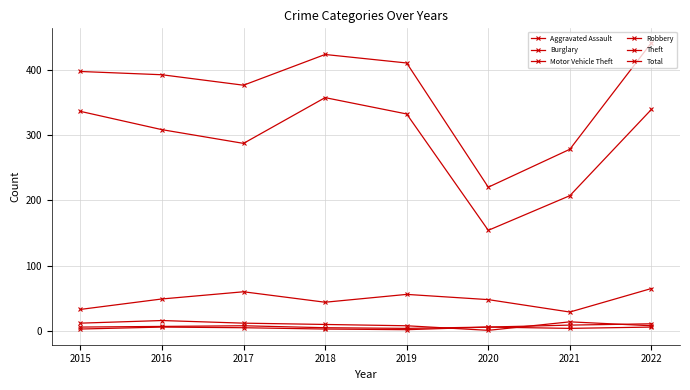

True or false: Theft and Total cross at least once.

False